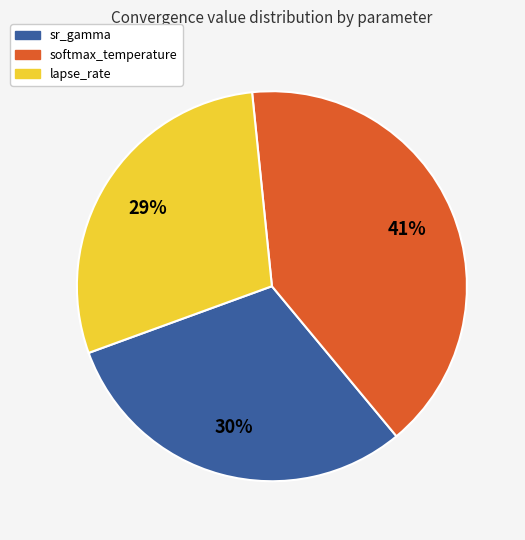

How many slices are in this pie chart?

3